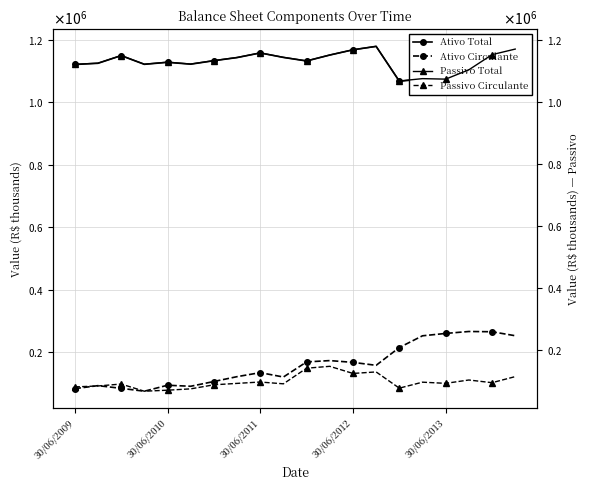

What is the label of the 20th point from the left?

19